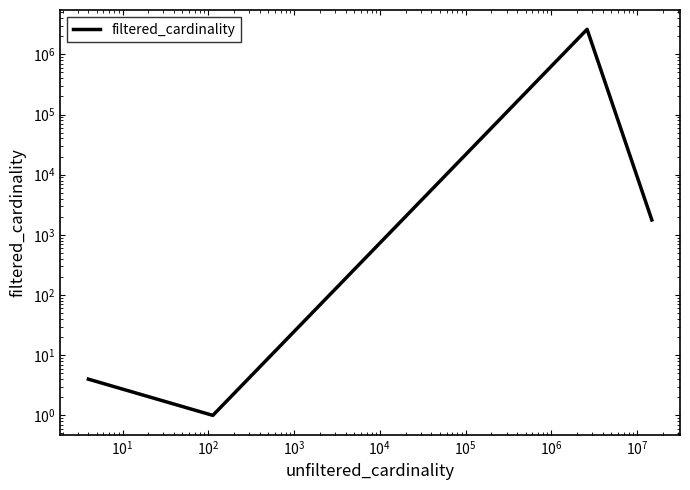

Reading right to left, list all the values displayed in this chart.

1771	2609129	1	4